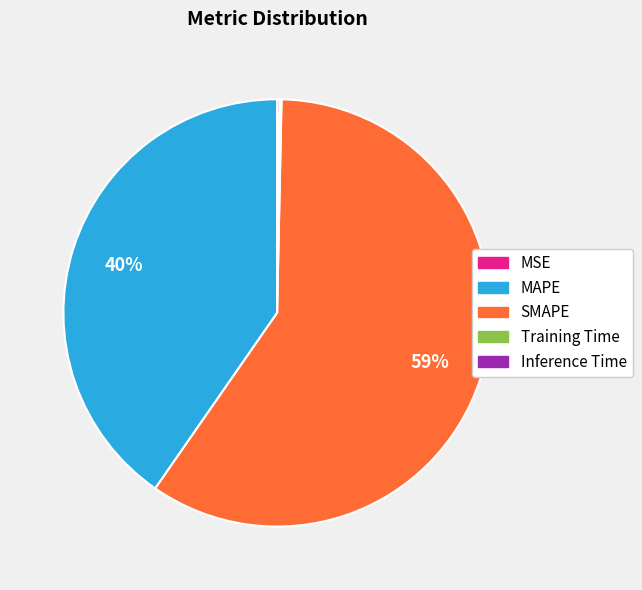

To the nearest percent, what is the average slice percentage?

20%